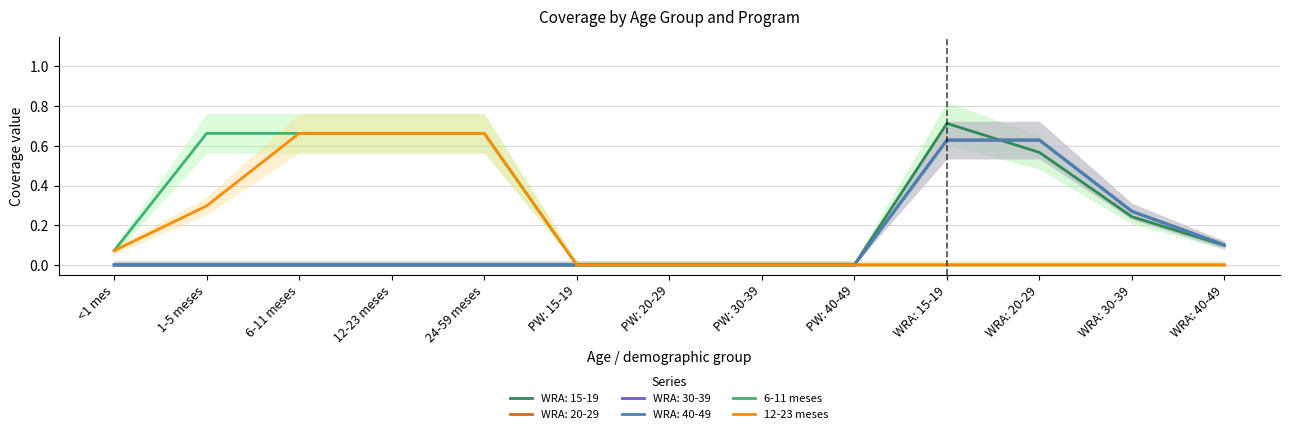

Reading left to right, what are all the values shown in this chart?

6-11 meses: <1 mes=0.1	1-5 meses=0.7	6-11 meses=0.7	12-23 meses=0.7	24-59 meses=0.7	PW: 15-19=0.0	PW: 20-29=0.0	PW: 30-39=0.0	PW: 40-49=0.0	WRA: 15-19=0.0	WRA: 20-29=0.0	WRA: 30-39=0.0	WRA: 40-49=0.0
12-23 meses: <1 mes=0.1	1-5 meses=0.3	6-11 meses=0.7	12-23 meses=0.7	24-59 meses=0.7	PW: 15-19=0.0	PW: 20-29=0.0	PW: 30-39=0.0	PW: 40-49=0.0	WRA: 15-19=0.0	WRA: 20-29=0.0	WRA: 30-39=0.0	WRA: 40-49=0.0